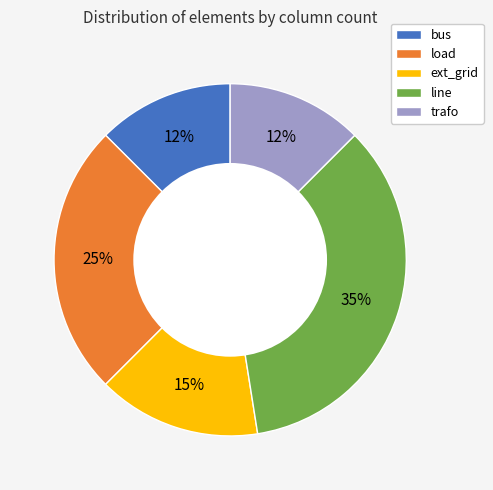

The trafo slice represents 12% of the pie. True or false?

True